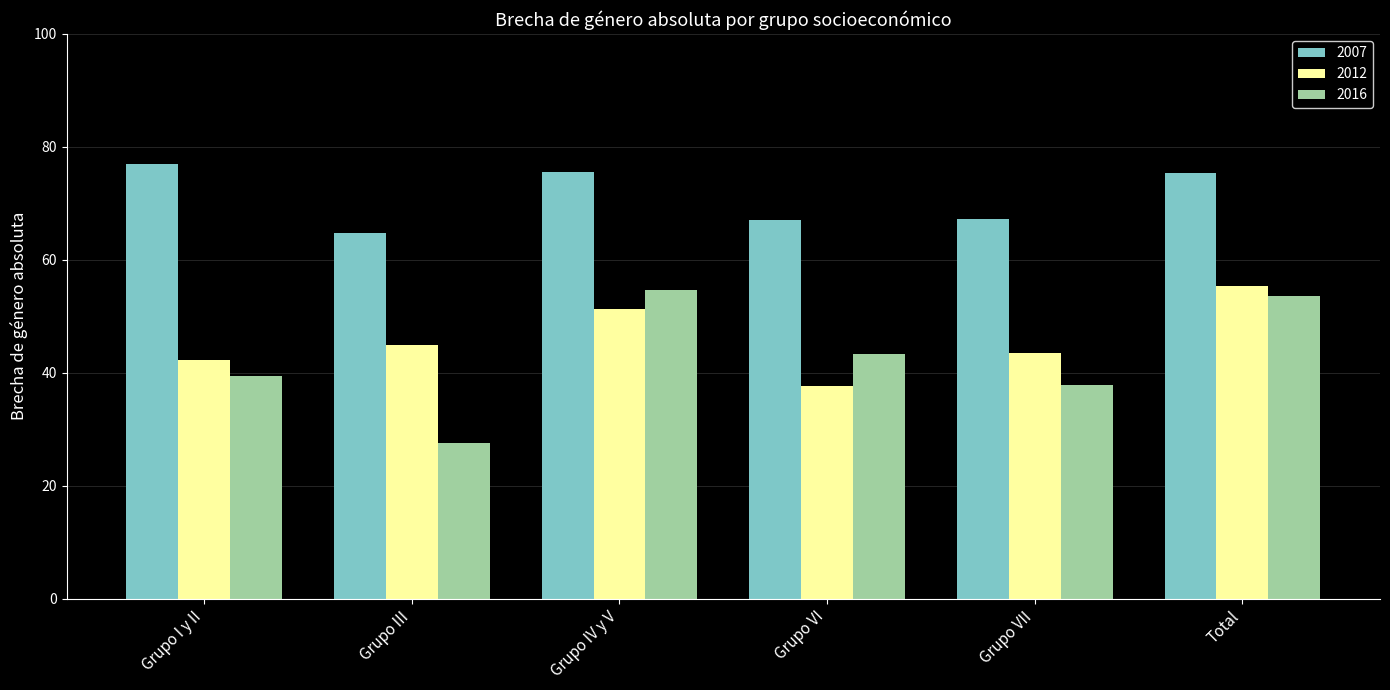

What is the label of the 3rd bar from the left?

Grupo IV y V